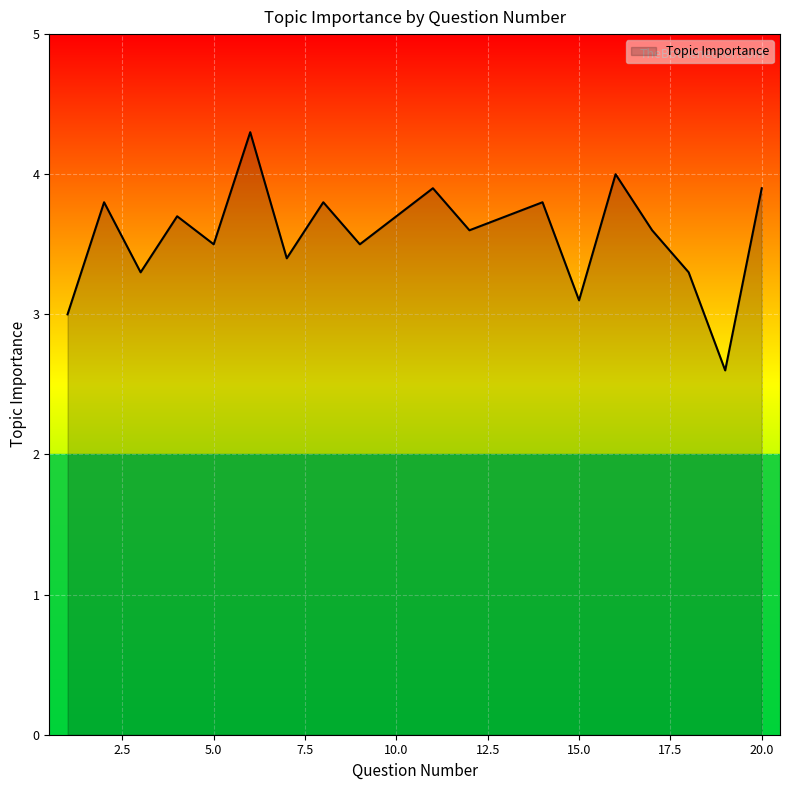

What is the smallest value displayed?

2.6